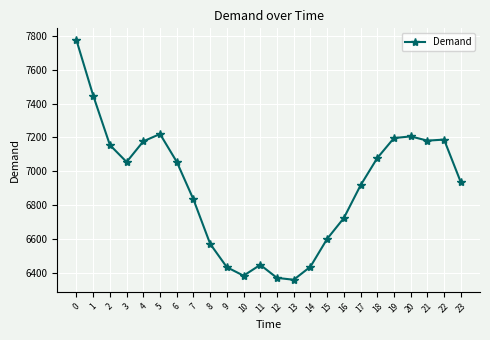

What is the smallest value displayed?

6360